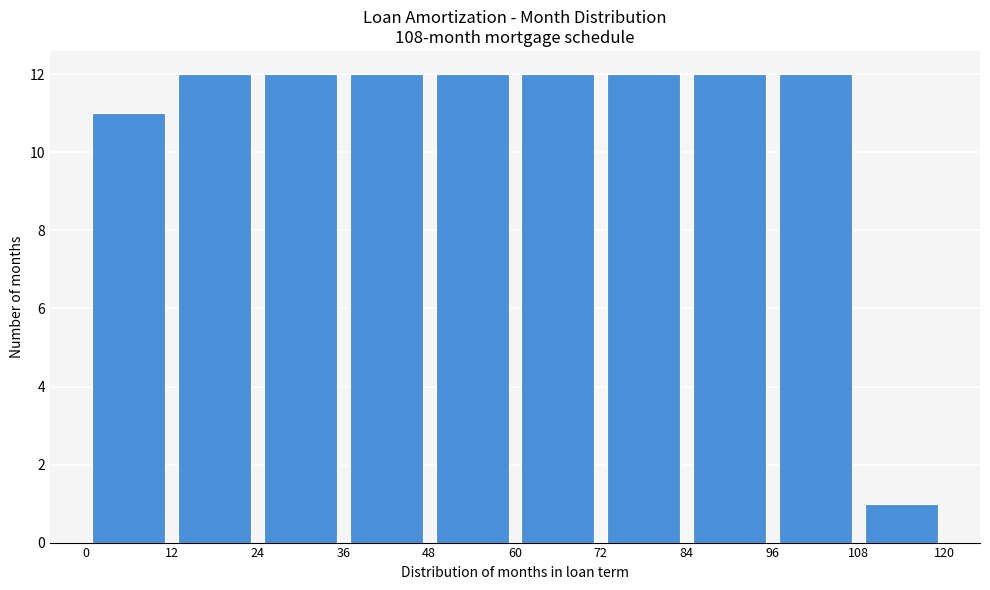

What is the height of the bar covering 36 to 48 on the x-axis? The values are not printed on the chart, so give them approximately, as read against the axis.

12